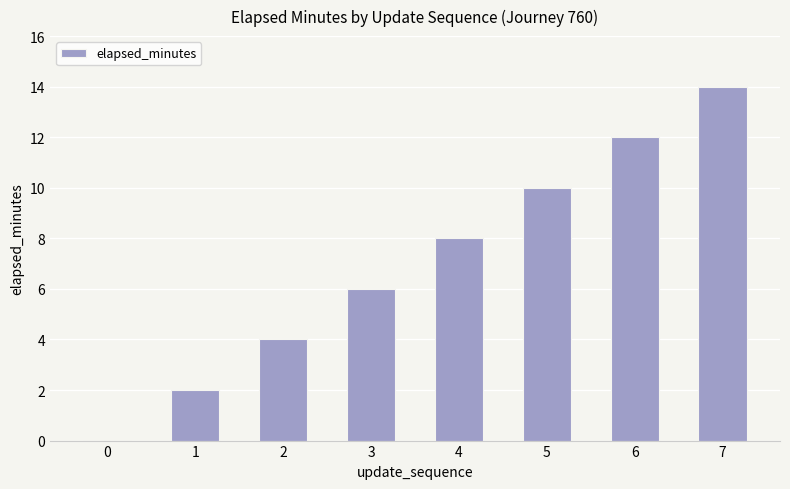

What is the sum of all values?

56